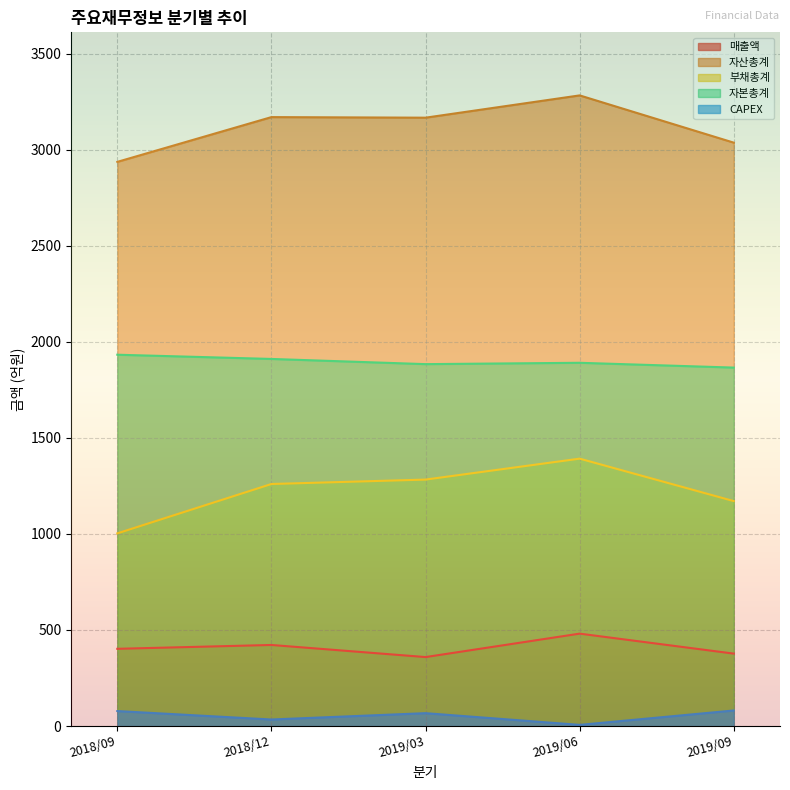

At how many categories does at least one series exceed 1094?

5